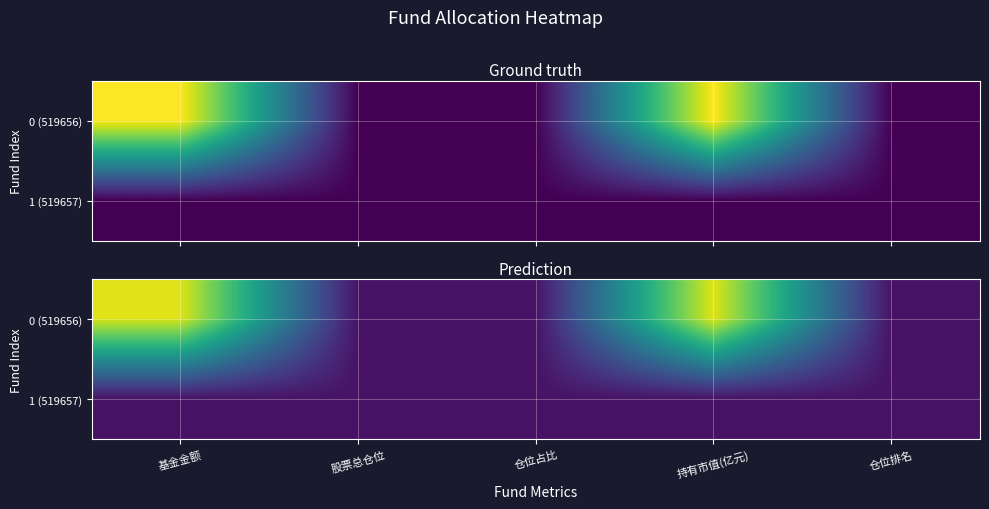

Between 仓位占比 and 仓位排名, which series saw the biggest shift?

0 (519656)